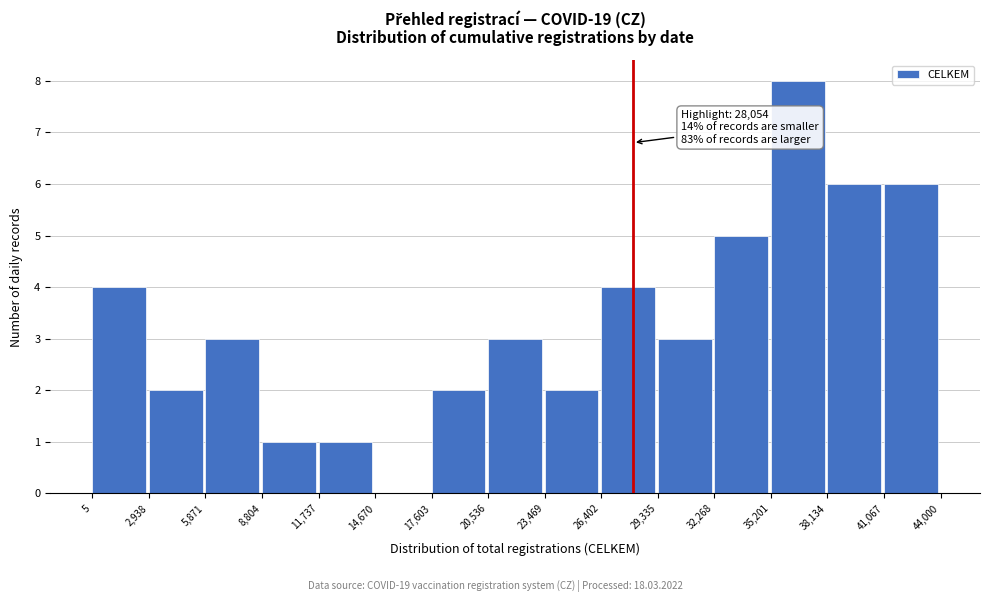

Over which range of the x-axis is the bar tallest?

35,201 to 38,134